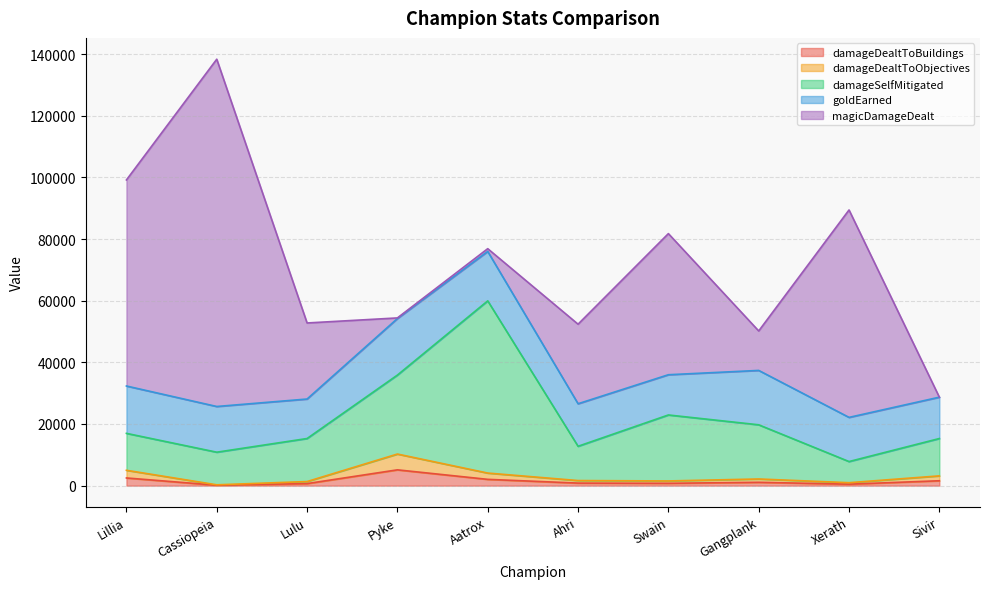

Is the value of damageSelfMitigated at Lillia greater than the value of damageDealtToBuildings at Aatrox?

Yes